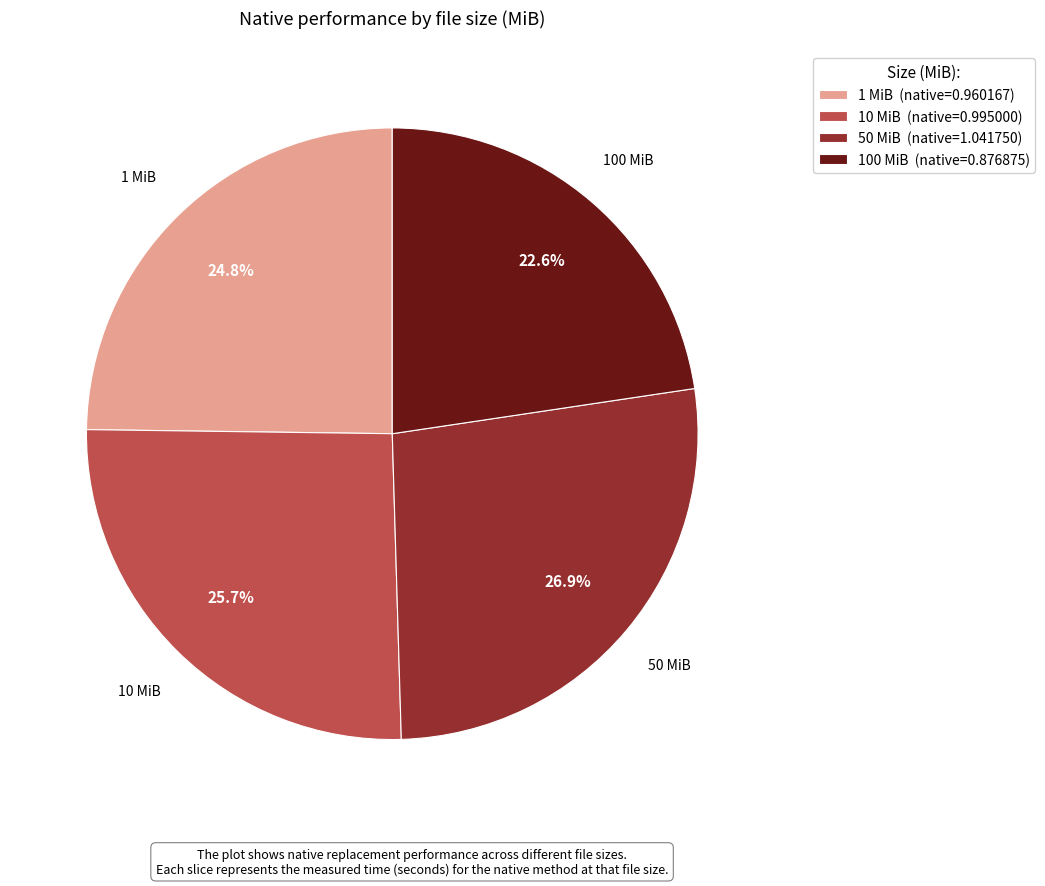

Count the number of slices in the pie.

4